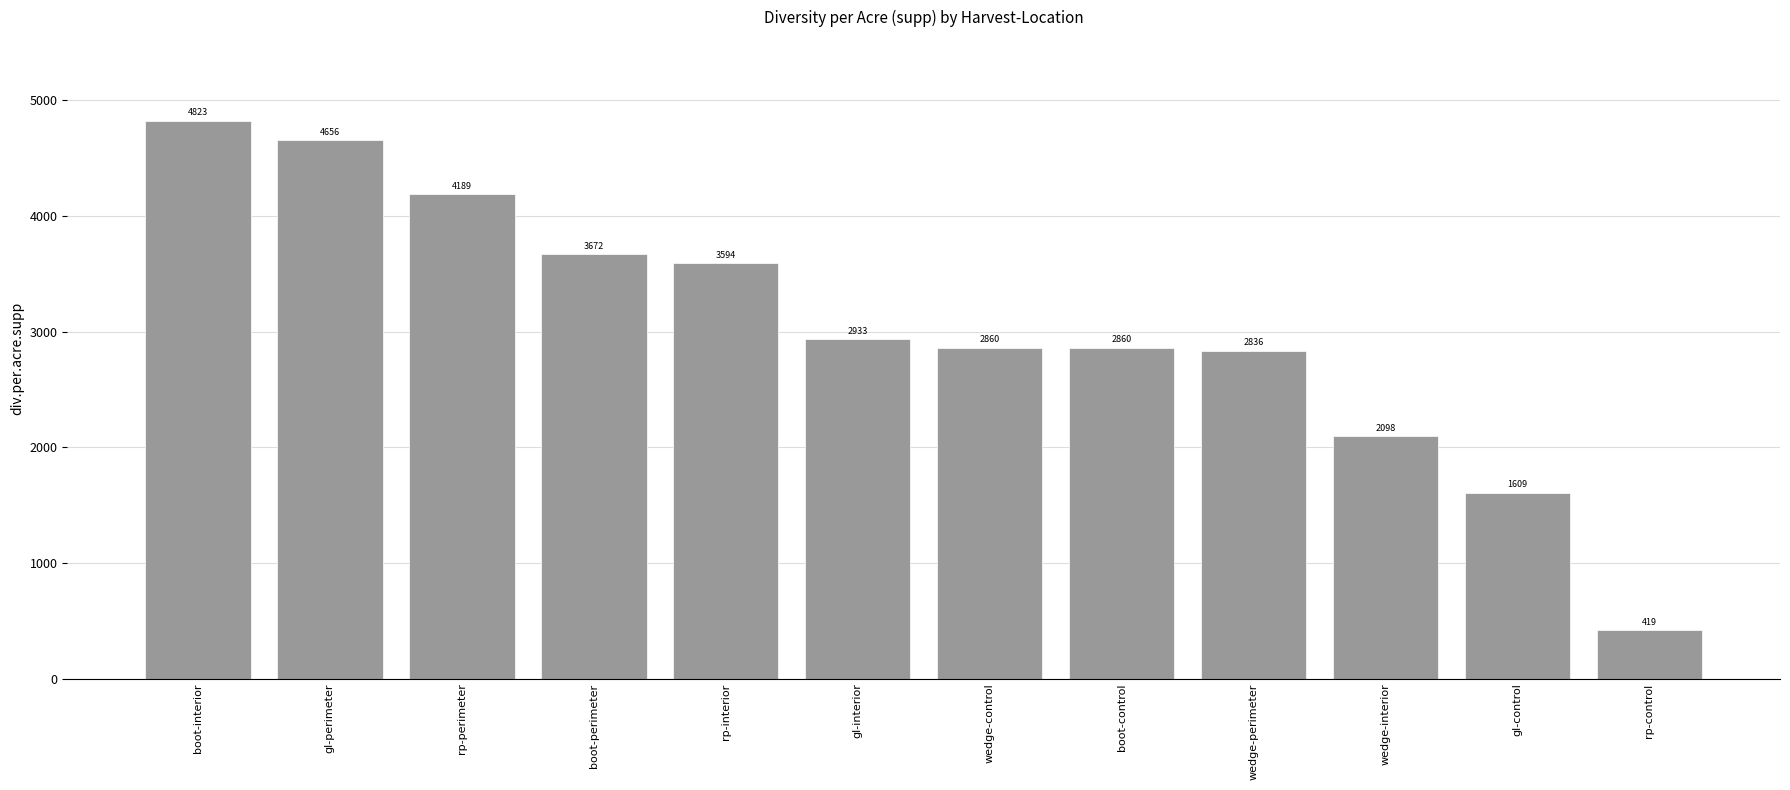

Count the number of categories in the chart.

12